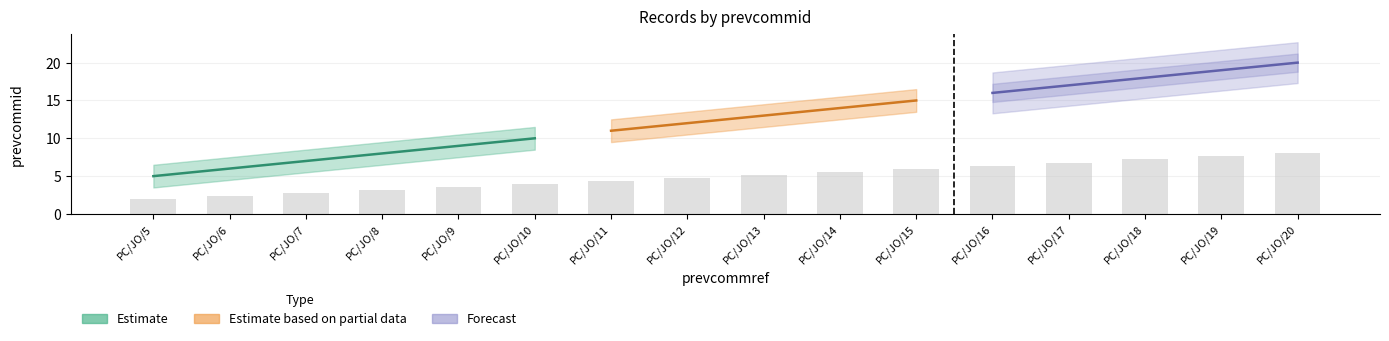

Which series changed the most between PC/JO/7 and PC/JO/12?

Estimate